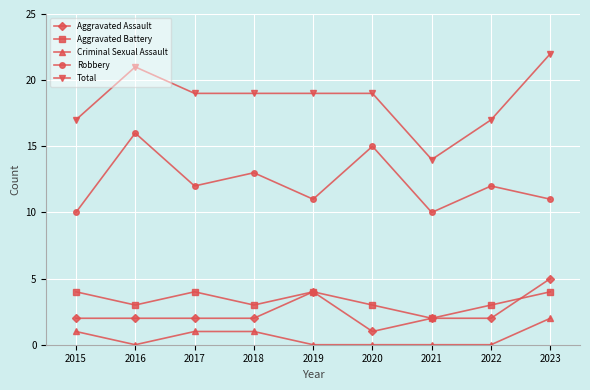

Is it true that Aggravated Assault equals 1 at 2018?

False